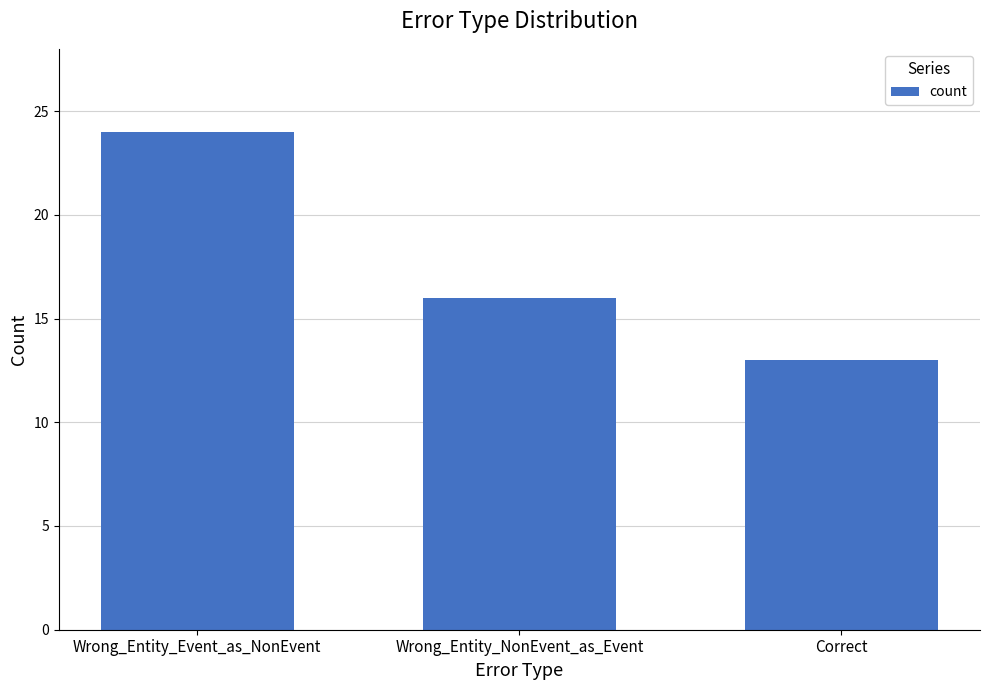

What position from the right is Wrong_Entity_Event_as_NonEvent?

3